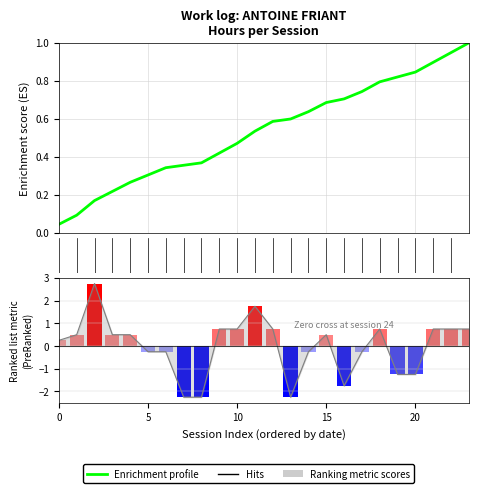

The chart shows a value of 0.5 at 10. True or false?

True